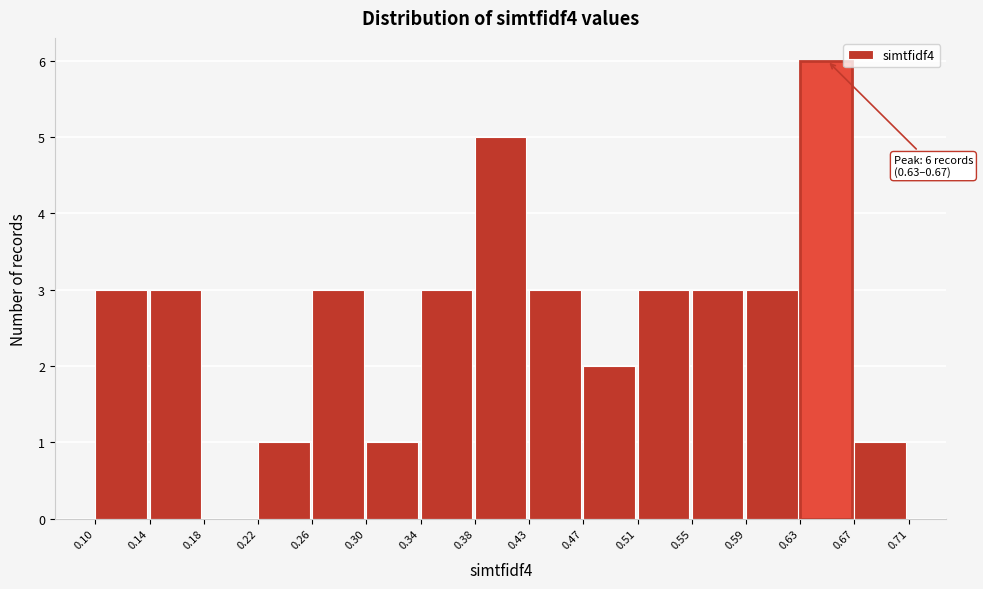

Which range on the x-axis has the tallest bar?

0.63 to 0.67